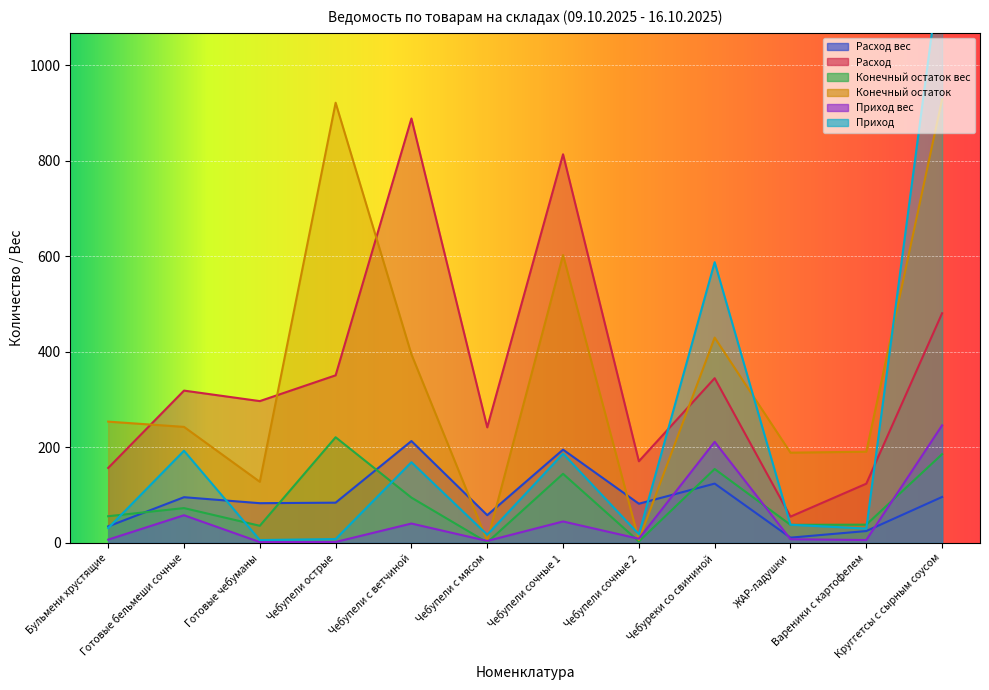

Count the number of categories in the chart.

12